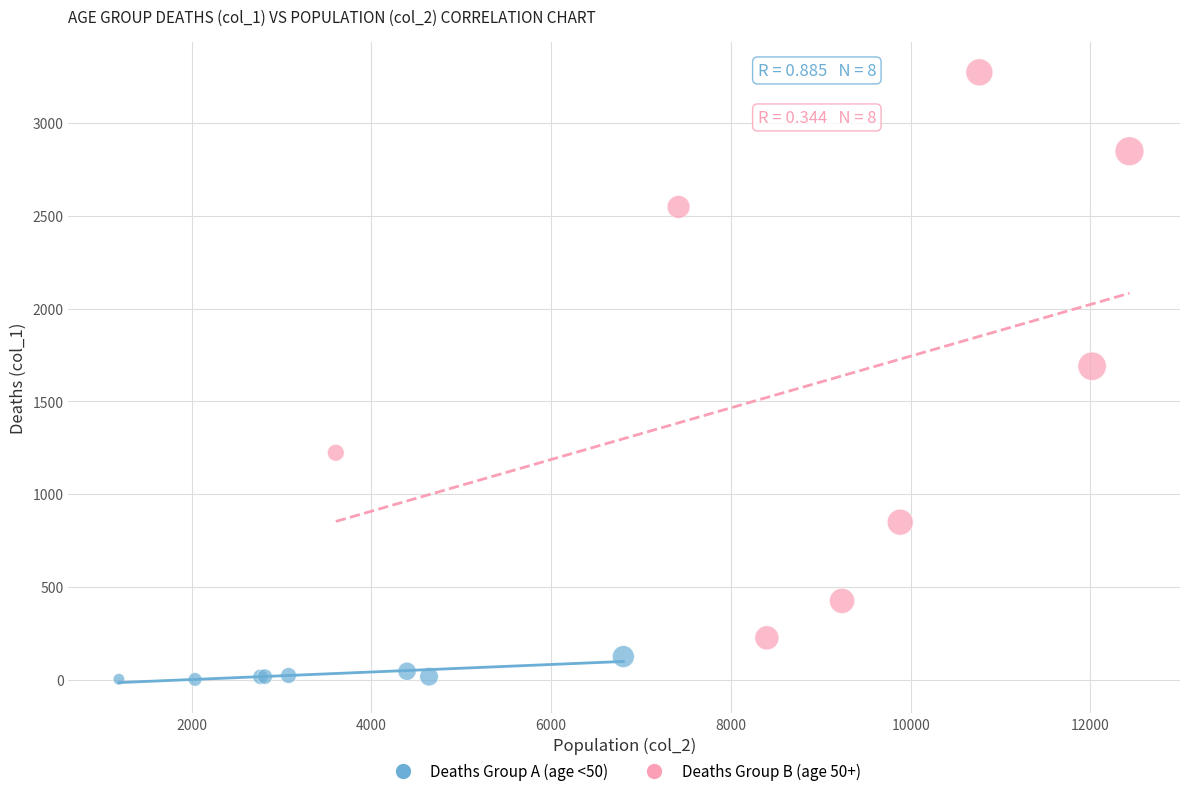

Which series reaches the minimum Y coordinate?

Deaths Group A (age <50)